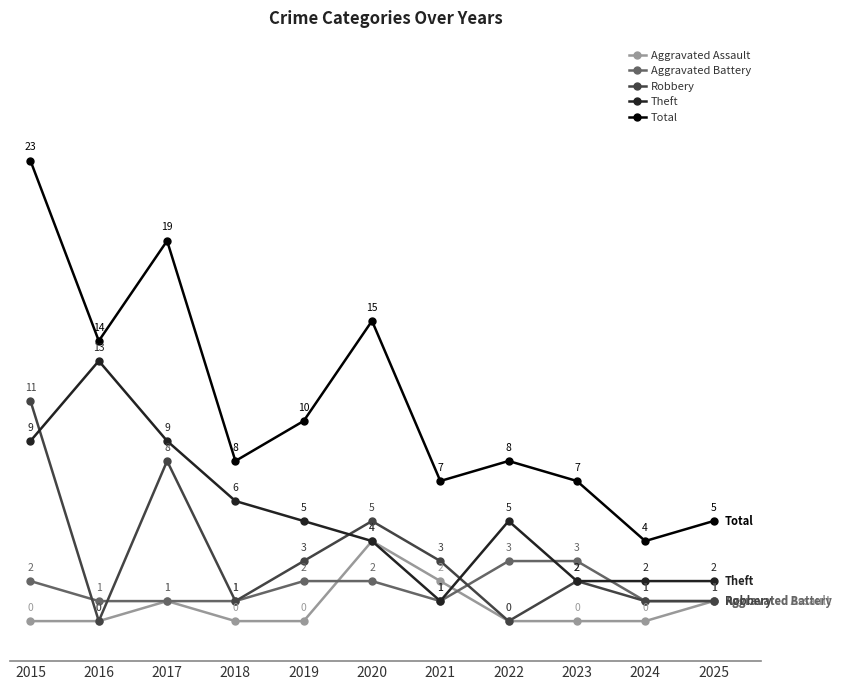

Reading left to right, transcribe all the data shown in this chart.

Aggravated Assault: 0	0	1	0	0	4	2	0	0	0	1
Aggravated Battery: 2	1	1	1	2	2	1	3	3	1	1
Robbery: 11	0	8	1	3	5	3	0	2	1	1
Theft: 9	13	9	6	5	4	1	5	2	2	2
Total: 23	14	19	8	10	15	7	8	7	4	5